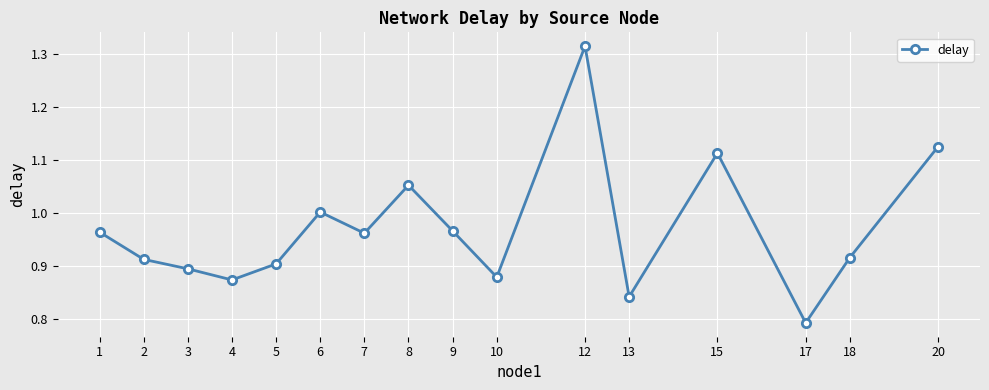

True or false: the data has more than 2 interior local peaks.

True